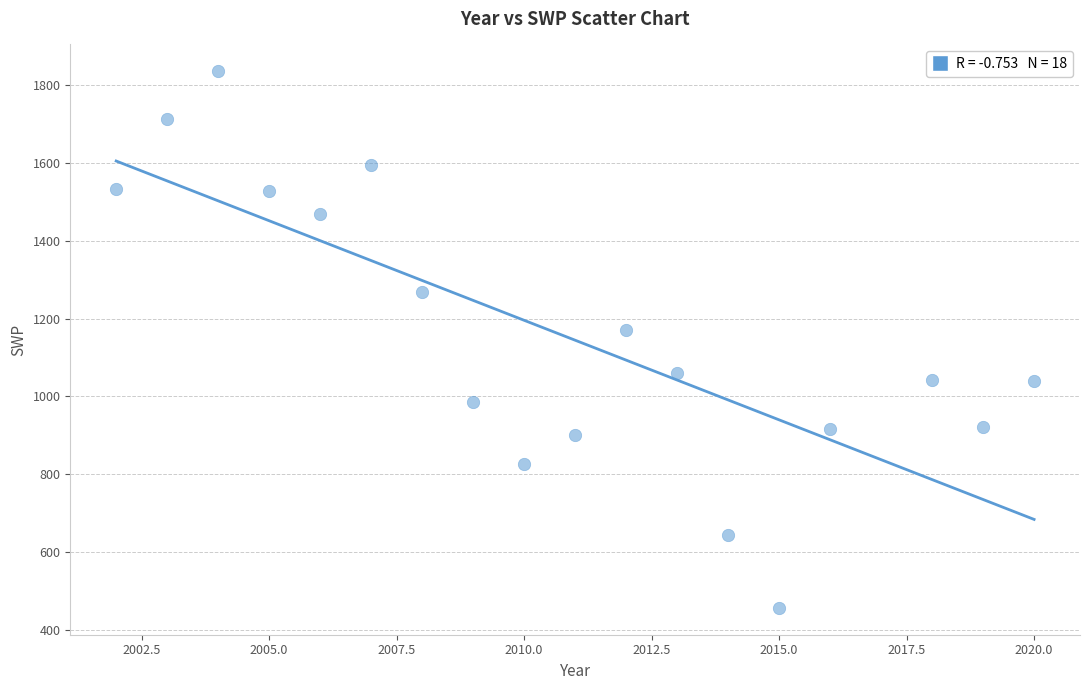

What Y value in the scatter plot is closest to 1146?

1170.4